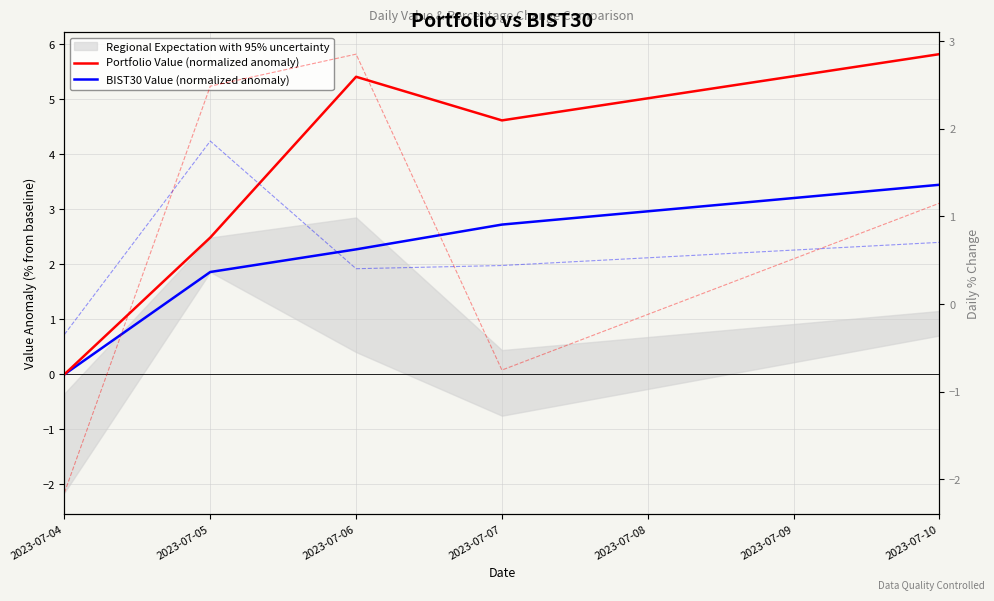

Reading left to right, what are all the values shown in this chart?

Portfolio Value (normalized anomaly): 0.0	2.5	5.4	4.6	5.8
BIST30 Value (normalized anomaly): 0.0	1.9	2.3	2.7	3.4
Portfolio pct_change (%): -2.2	2.5	2.9	-0.8	1.2
BIST30 pct_change (%): -0.3	1.9	0.4	0.4	0.7